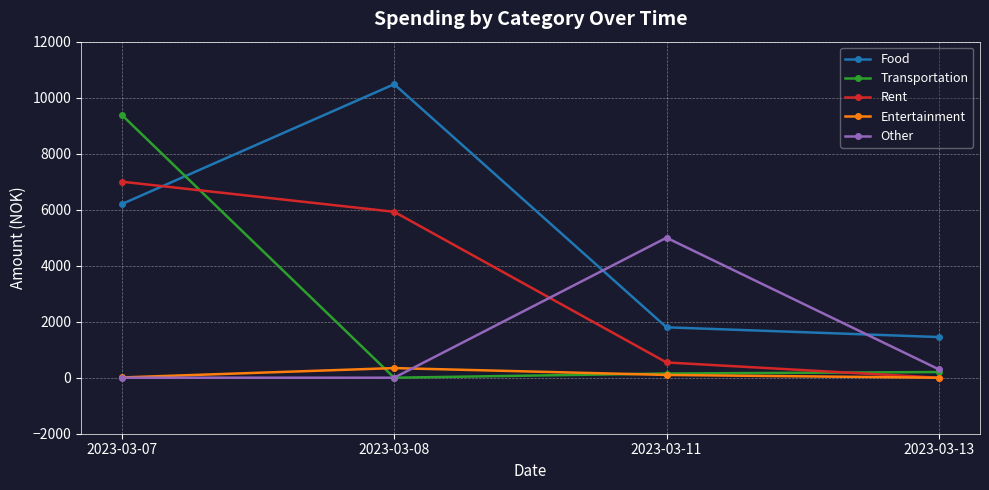

Where is the first local maximum for Food?

2023-03-08